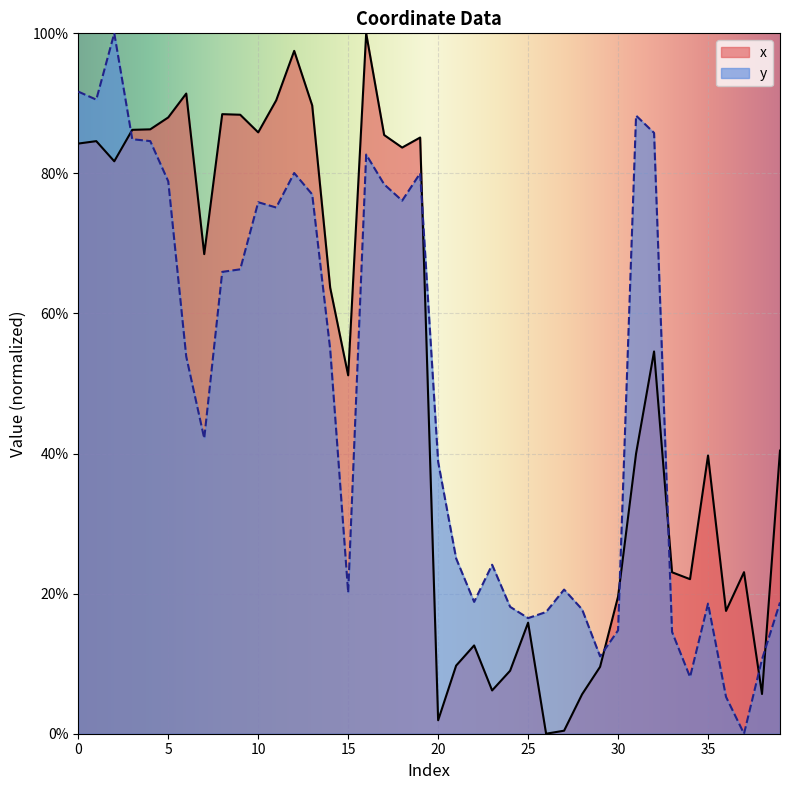

At 6, list the series in order from largest to smallest.

x, y